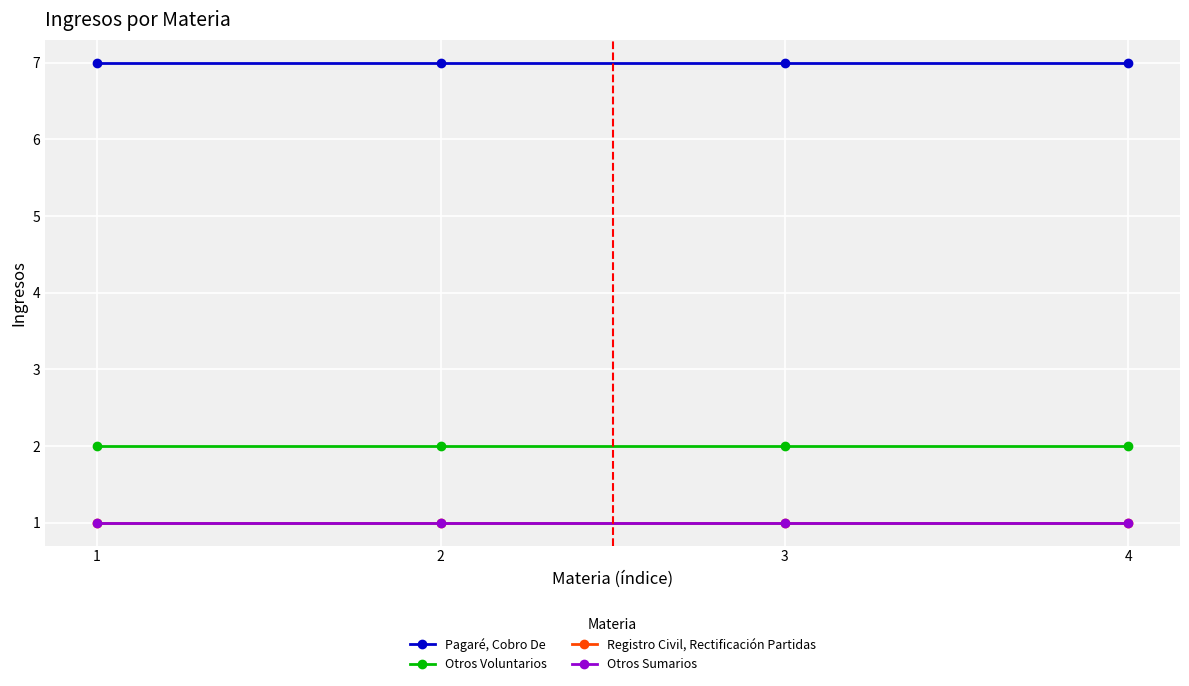

List the labels in order of Otros Voluntarios value, largest first.

1, 2, 3, 4